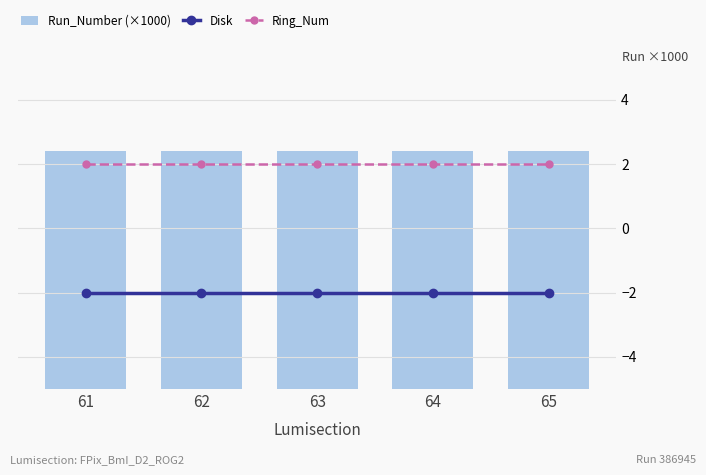

Reading right to left, transcribe all the data shown in this chart.

Run_Number (×1000): 386.9	386.9	386.9	386.9	386.9
Disk: -2.0	-2.0	-2.0	-2.0	-2.0
Ring_Num: 2.0	2.0	2.0	2.0	2.0